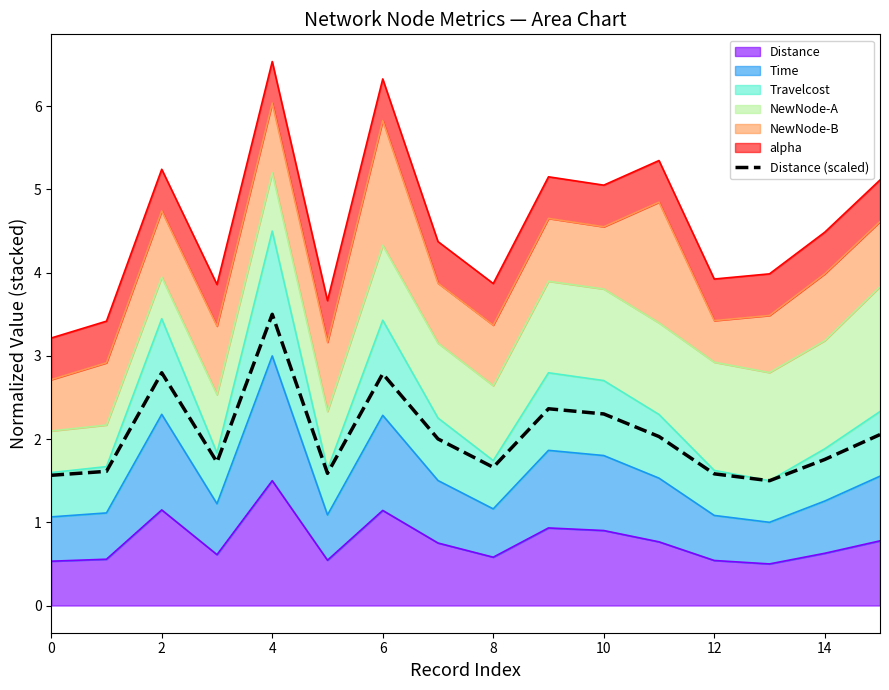

How many lines are shown in the chart?

1